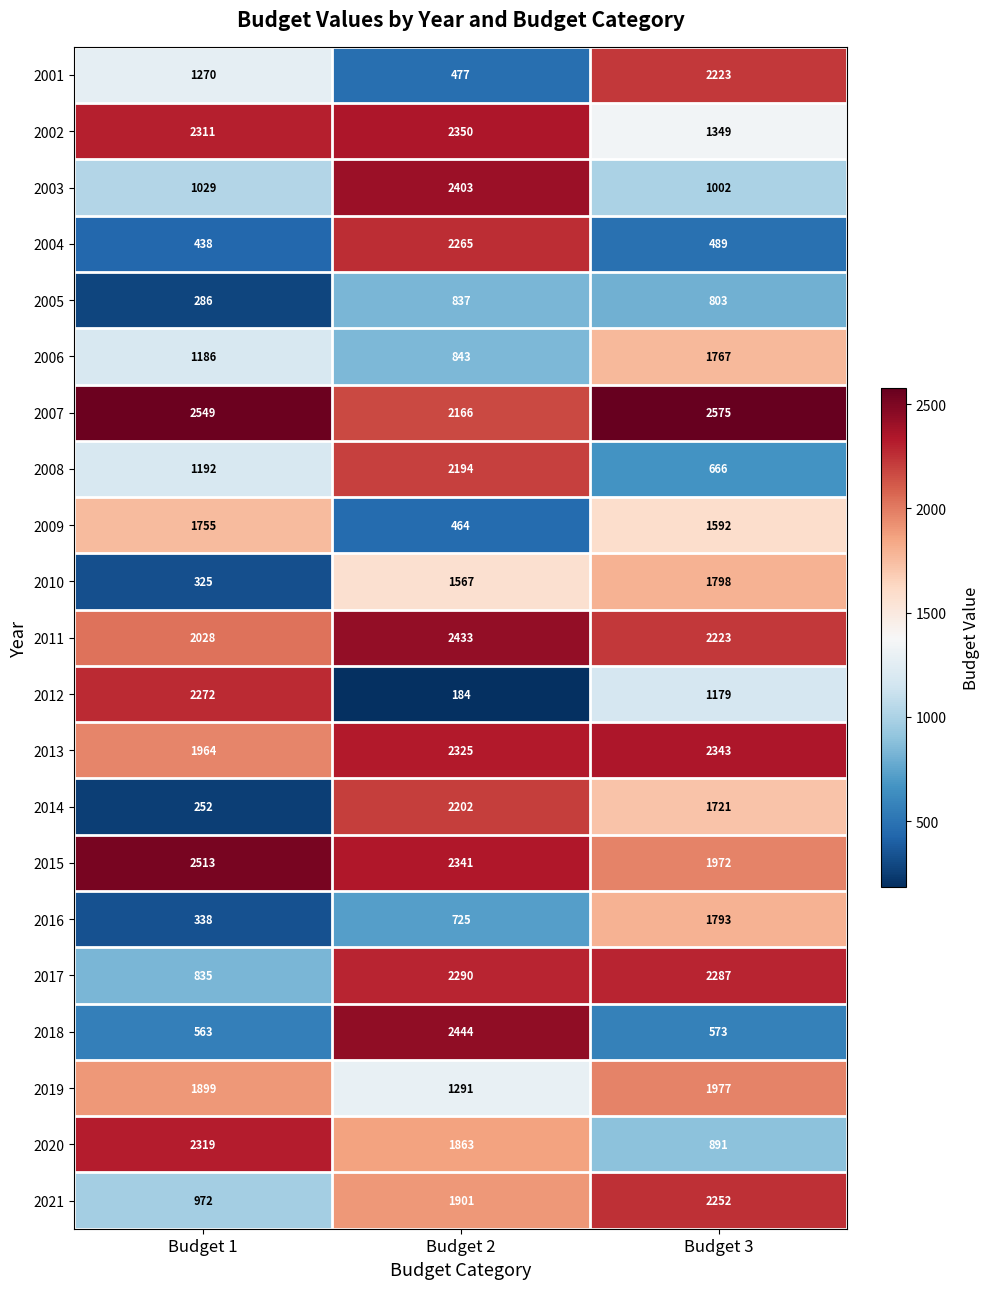

How many distinct data groups are displayed?

21